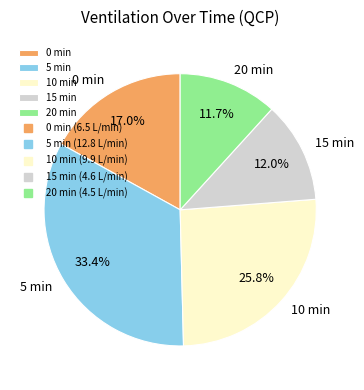

Does 10 min represent more than half of the total?

No